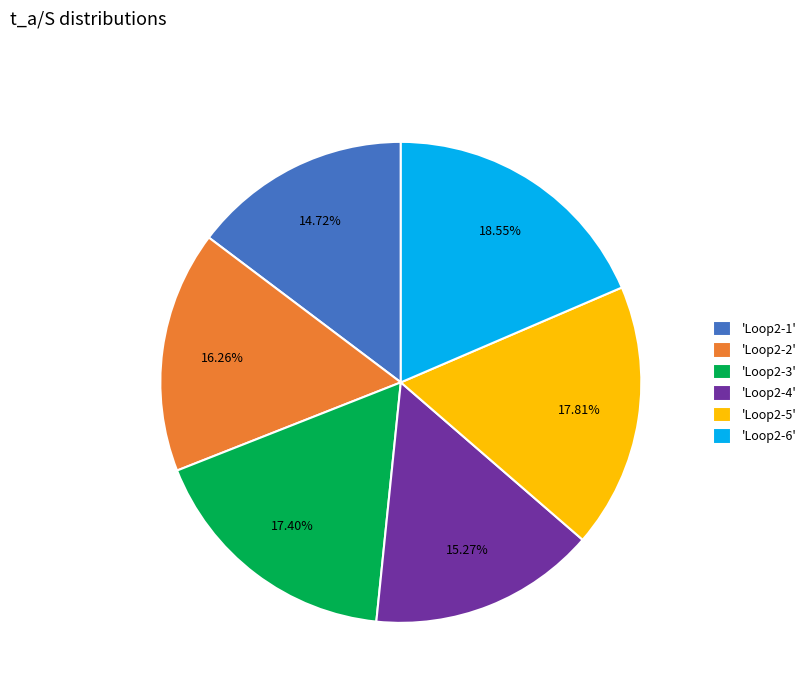

Do 'Loop2-5' and 'Loop2-3' together represent more than half of the pie?

No